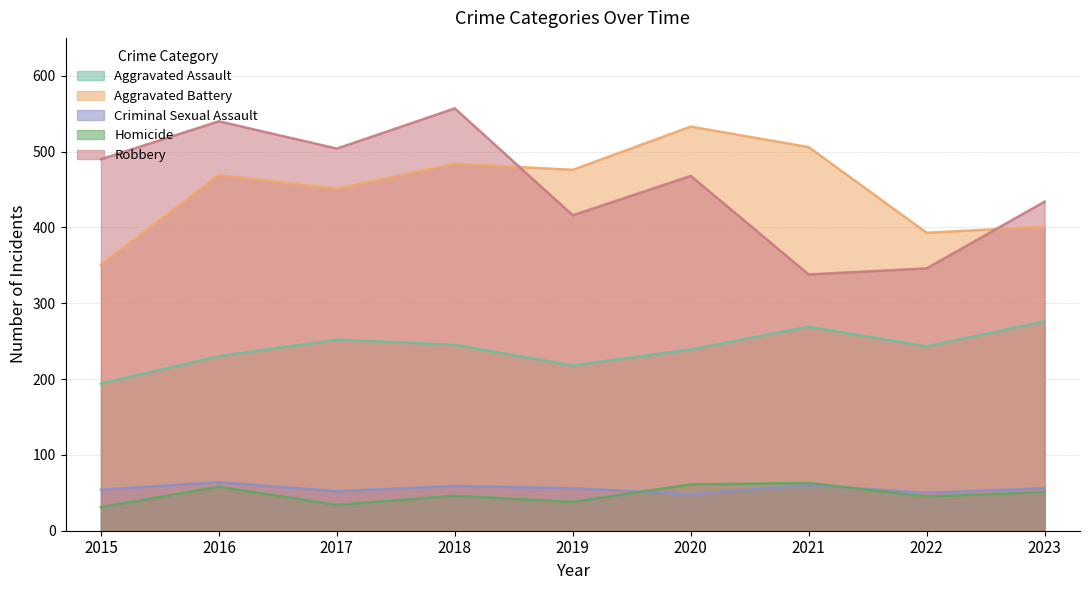

What is the approximate value of Aggravated Assault at 2020, to the nearest 10?

240